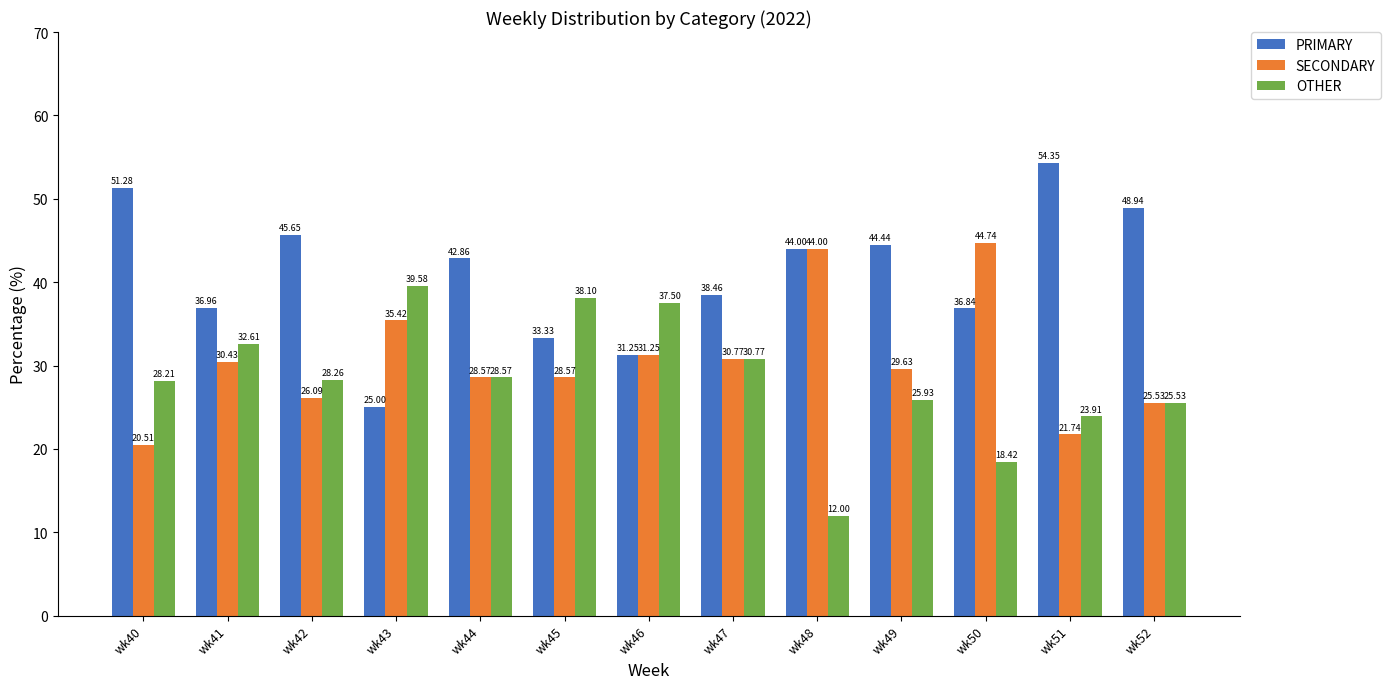

Is the value of OTHER at wk49 greater than the value of SECONDARY at wk40?

Yes